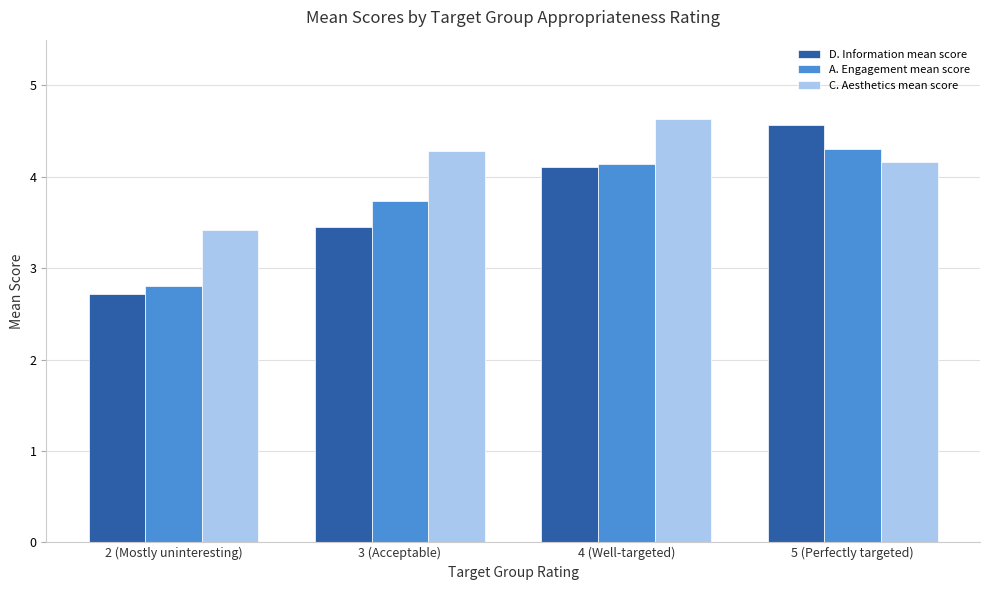

At which category does the chart reach its peak across all series?

4 (Well-targeted)